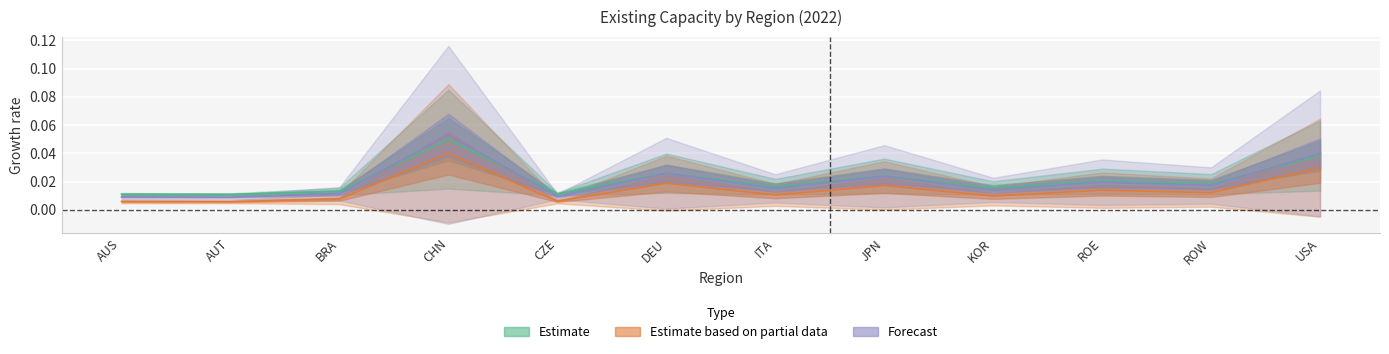

What is the label of the 9th point from the left?

KOR